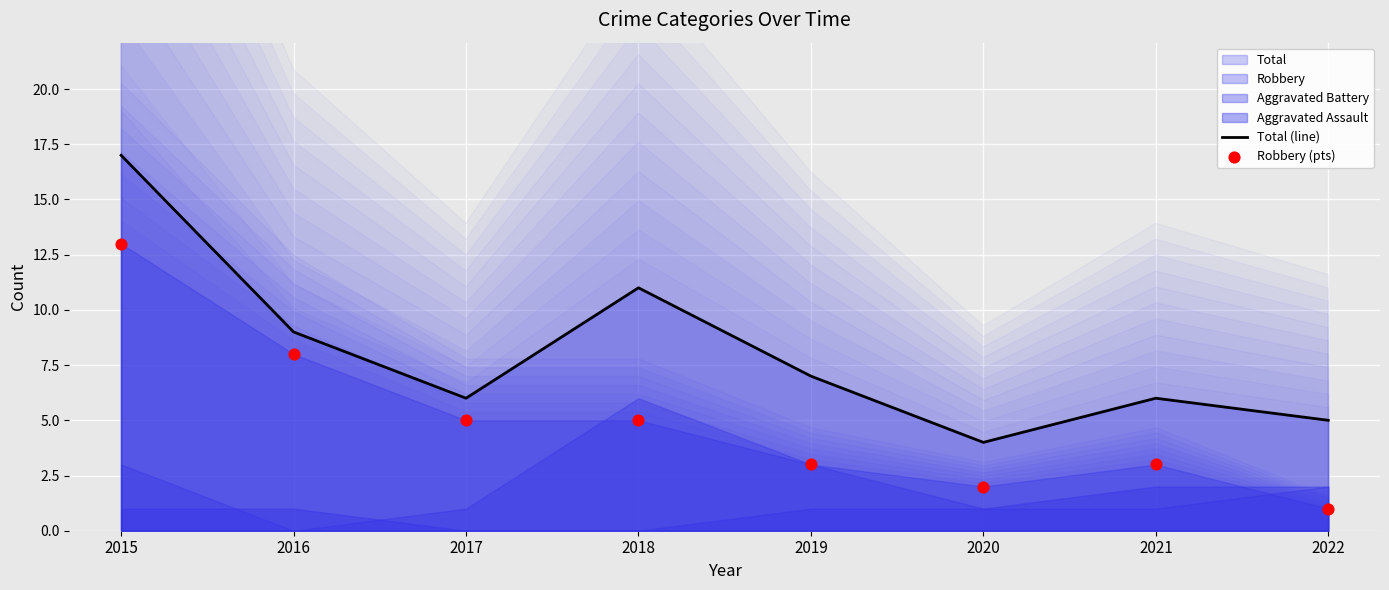

Which series contains the highest Y value?

Total (line)